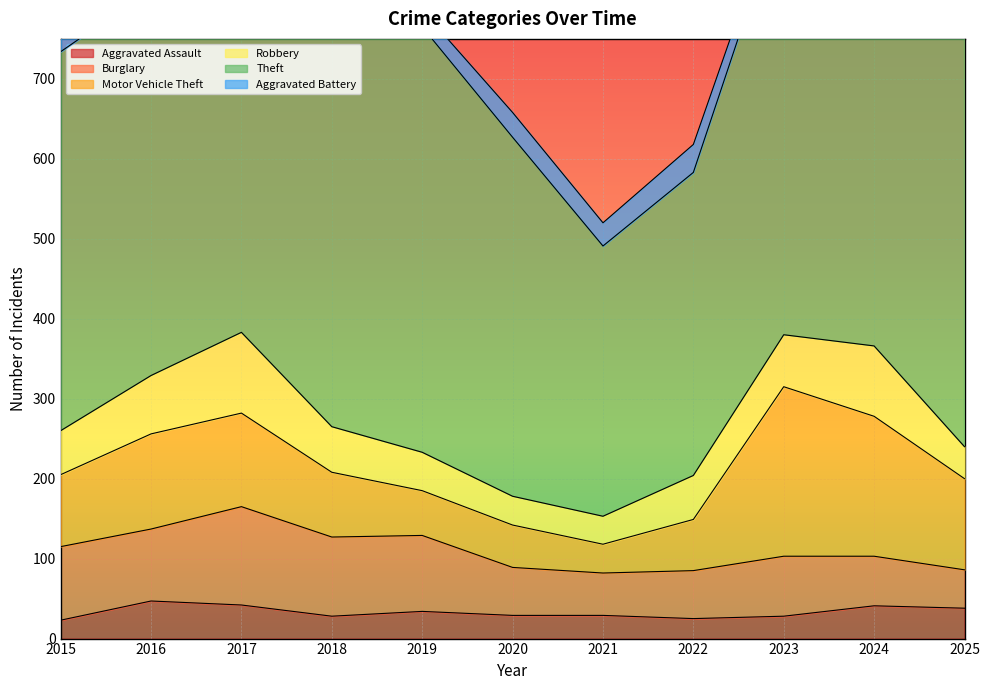

Reading right to left, list all the values displayed in this chart.

Aggravated Assault: 38	41	28	25	29	29	34	28	42	47	23
Burglary: 48	62	75	60	53	60	95	99	123	90	92
Motor Vehicle Theft: 114	175	212	64	36	53	56	81	117	119	90
Robbery: 40	88	65	55	35	36	48	57	101	73	55
Theft: 535	690	541	379	338	449	532	527	535	483	474
Aggravated Battery: 29	39	21	35	29	31	21	34	40	25	25